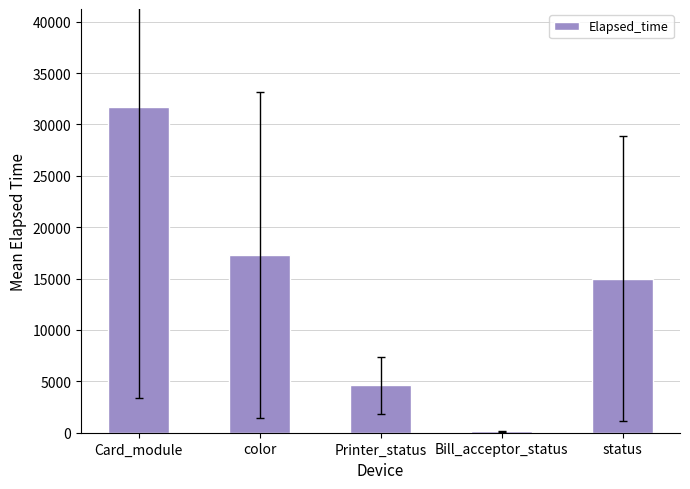

The chart shows a value of 17264.1 at color. True or false?

True